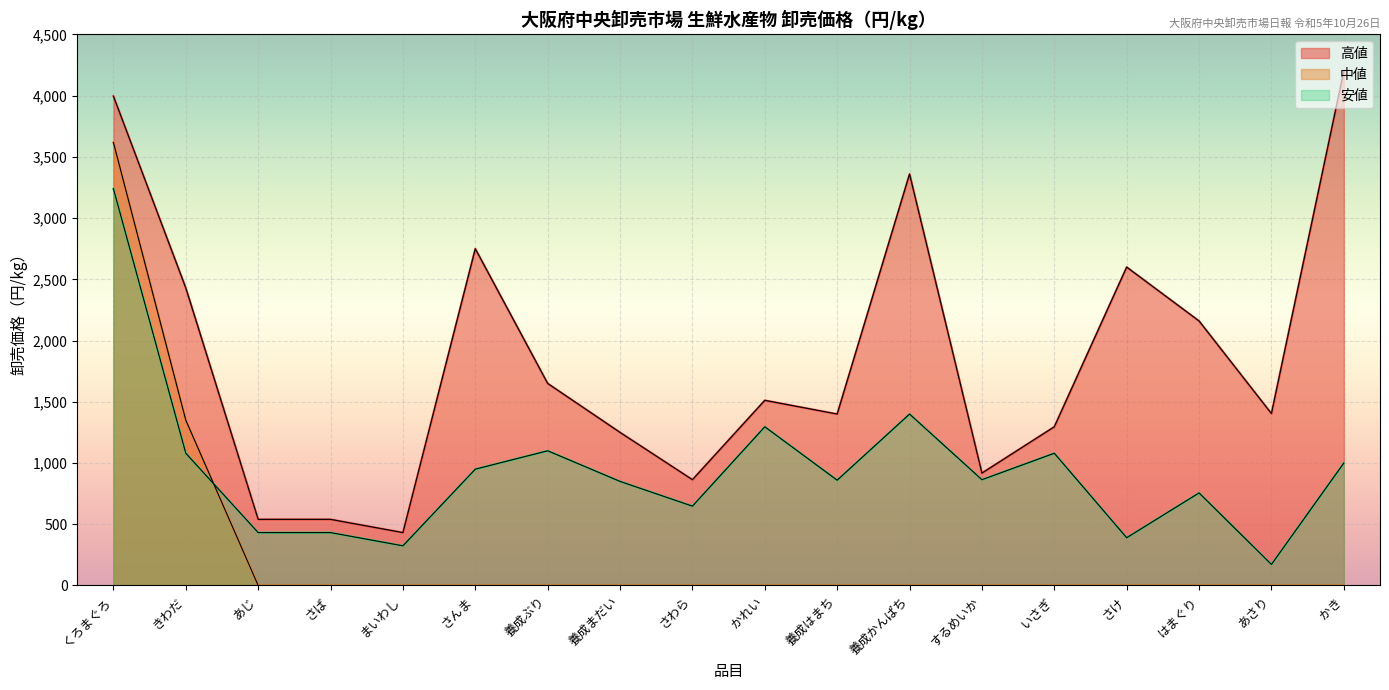

In 高値, how many points are lower than both neighbors (excluding endpoints)?

5